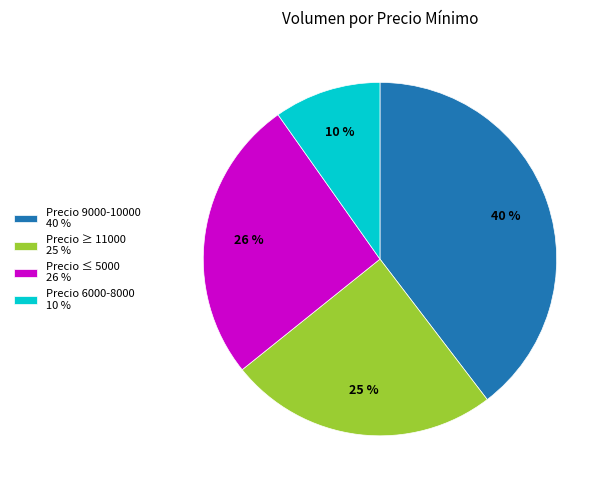

Rank the categories by value from highest to lowest.

Precio 9000-10000 40 %, Precio ≤ 5000 26 %, Precio ≥ 11000 25 %, Precio 6000-8000 10 %